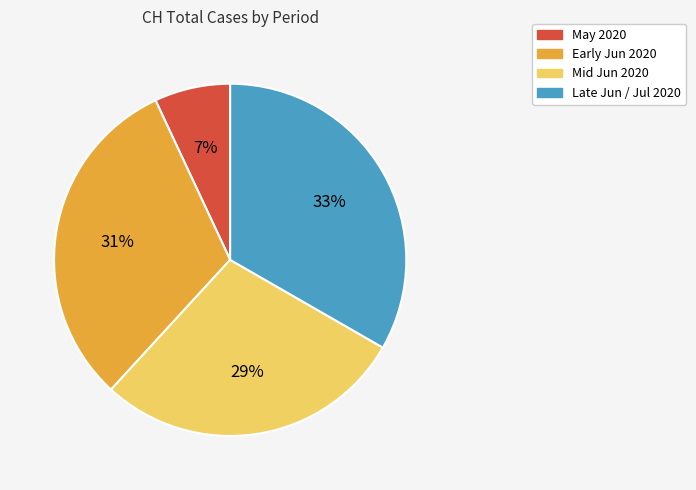

Which category has the biggest portion of the pie?

Late Jun / Jul 2020